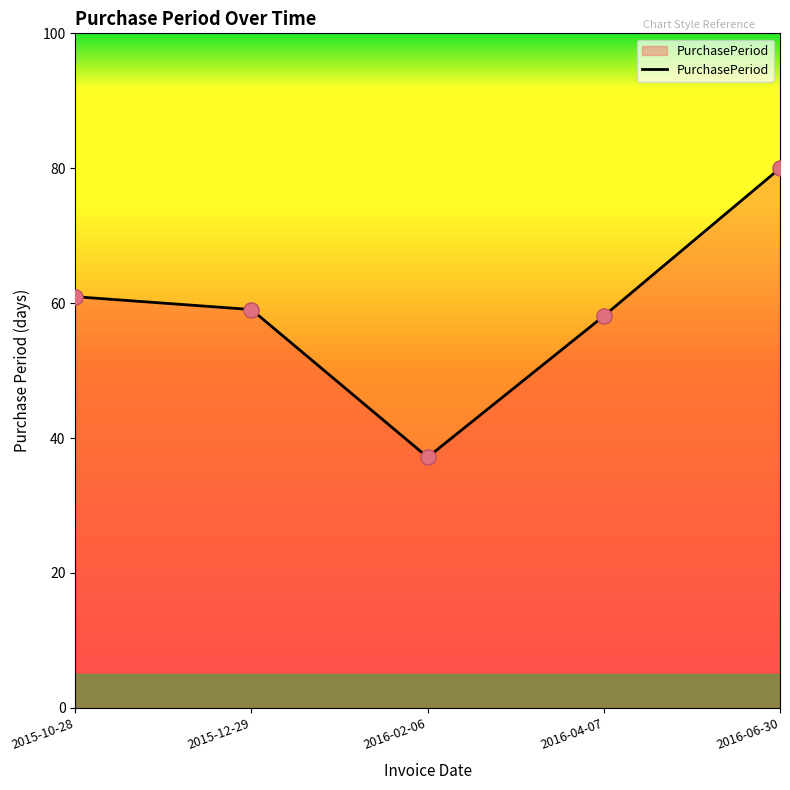

Between 2016-02-06 and 2016-06-30, which is larger?

2016-06-30